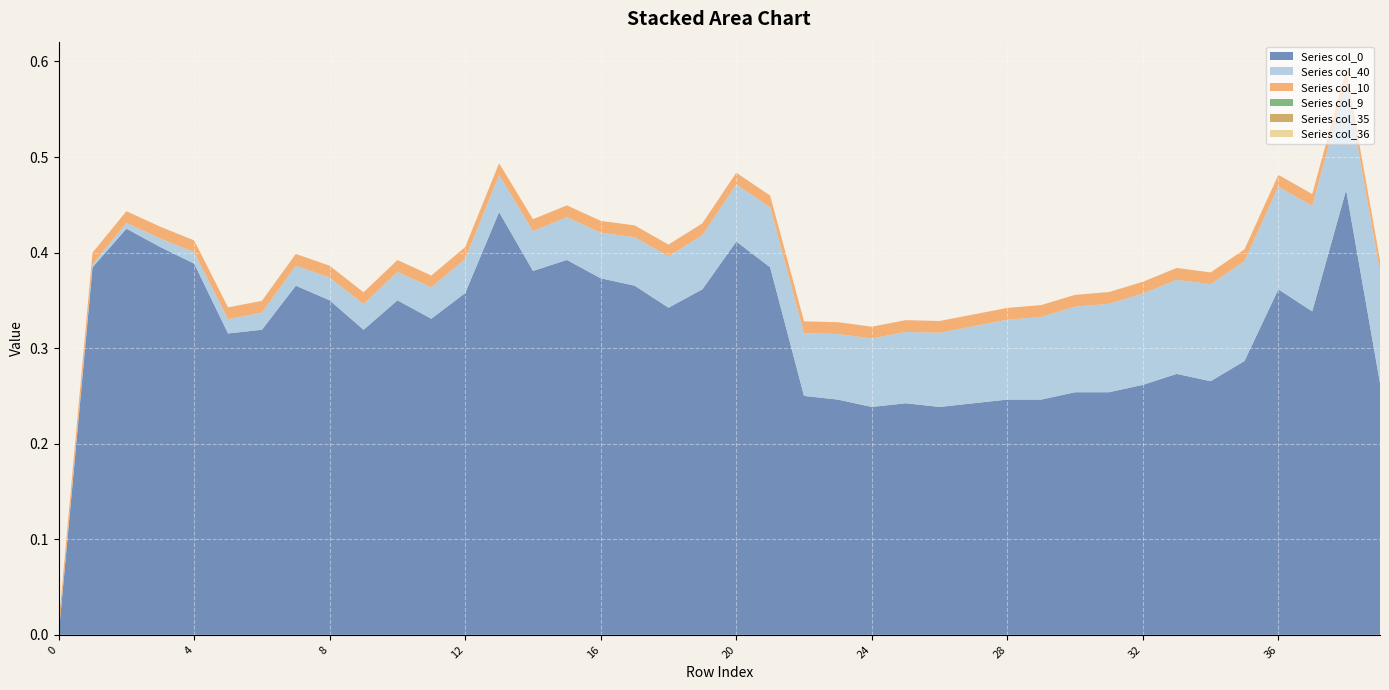

Reading left to right, extract all data points from this chart.

col_40: 0=0.0	1=0.0	2=0.0	3=0.0	4=0.0	5=0.0	6=0.0	7=0.0	8=0.0	9=0.0	10=0.0	11=0.0	12=0.0	13=0.0	14=0.0	15=0.0	16=0.0	17=0.1	18=0.1	19=0.1	20=0.1	21=0.1	22=0.1	23=0.1	24=0.1	25=0.1	26=0.1	27=0.1	28=0.1	29=0.1	30=0.1	31=0.1	32=0.1	33=0.1	34=0.1	35=0.1	36=0.1	37=0.1	38=0.1	39=0.1
col_9: 0=0.0	1=0.0	2=0.0	3=0.0	4=0.0	5=0.0	6=0.0	7=0.0	8=0.0	9=0.0	10=0.0	11=0.0	12=0.0	13=0.0	14=0.0	15=0.0	16=0.0	17=0.0	18=0.0	19=0.0	20=0.0	21=0.0	22=0.0	23=0.0	24=0.0	25=0.0	26=0.0	27=0.0	28=0.0	29=0.0	30=0.0	31=0.0	32=0.0	33=0.0	34=0.0	35=0.0	36=0.0	37=0.0	38=0.0	39=0.0
col_10: 0=0.0	1=0.0	2=0.0	3=0.0	4=0.0	5=0.0	6=0.0	7=0.0	8=0.0	9=0.0	10=0.0	11=0.0	12=0.0	13=0.0	14=0.0	15=0.0	16=0.0	17=0.0	18=0.0	19=0.0	20=0.0	21=0.0	22=0.0	23=0.0	24=0.0	25=0.0	26=0.0	27=0.0	28=0.0	29=0.0	30=0.0	31=0.0	32=0.0	33=0.0	34=0.0	35=0.0	36=0.0	37=0.0	38=0.0	39=0.0
col_35: 0=0.0	1=0.0	2=0.0	3=0.0	4=0.0	5=0.0	6=0.0	7=0.0	8=0.0	9=0.0	10=0.0	11=0.0	12=0.0	13=0.0	14=0.0	15=0.0	16=0.0	17=0.0	18=0.0	19=0.0	20=0.0	21=0.0	22=0.0	23=0.0	24=0.0	25=0.0	26=0.0	27=0.0	28=0.0	29=0.0	30=0.0	31=0.0	32=0.0	33=0.0	34=0.0	35=0.0	36=0.0	37=0.0	38=0.0	39=0.0
col_36: 0=0.0	1=0.0	2=0.0	3=0.0	4=0.0	5=0.0	6=0.0	7=0.0	8=0.0	9=0.0	10=0.0	11=0.0	12=0.0	13=0.0	14=0.0	15=0.0	16=0.0	17=0.0	18=0.0	19=0.0	20=0.0	21=0.0	22=0.0	23=0.0	24=0.0	25=0.0	26=0.0	27=0.0	28=0.0	29=0.0	30=0.0	31=0.0	32=0.0	33=0.0	34=0.0	35=0.0	36=0.0	37=0.0	38=0.0	39=0.0
col_0: 0=-0.1	1=0.4	2=0.4	3=0.4	4=0.4	5=0.3	6=0.3	7=0.4	8=0.4	9=0.3	10=0.4	11=0.3	12=0.4	13=0.4	14=0.4	15=0.4	16=0.4	17=0.4	18=0.3	19=0.4	20=0.4	21=0.4	22=0.2	23=0.2	24=0.2	25=0.2	26=0.2	27=0.2	28=0.2	29=0.2	30=0.3	31=0.3	32=0.3	33=0.3	34=0.3	35=0.3	36=0.4	37=0.3	38=0.5	39=0.3